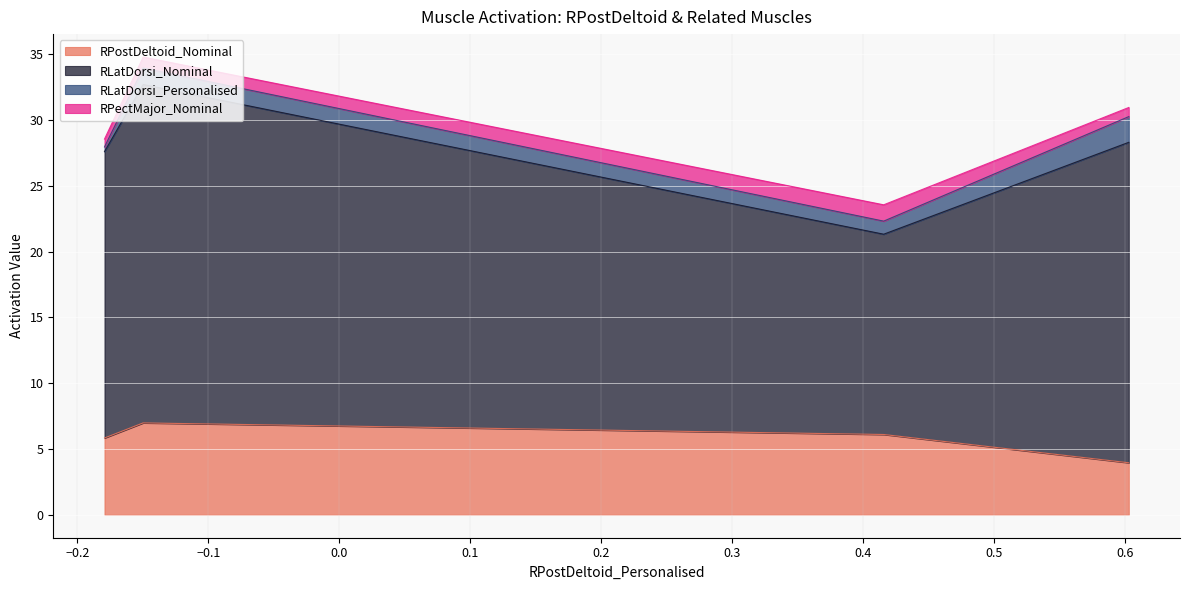

What is the highest value of the RPostDeltoid_Nominal series?

7.0